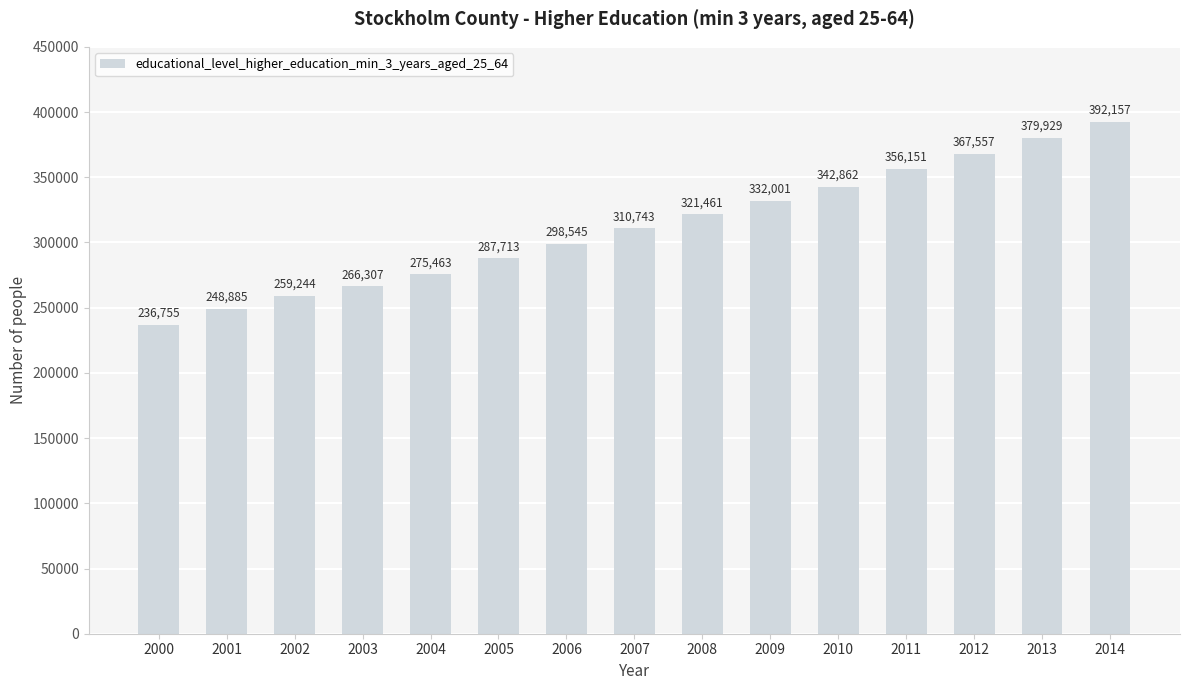

At which label is the value closest to 314456?

2007